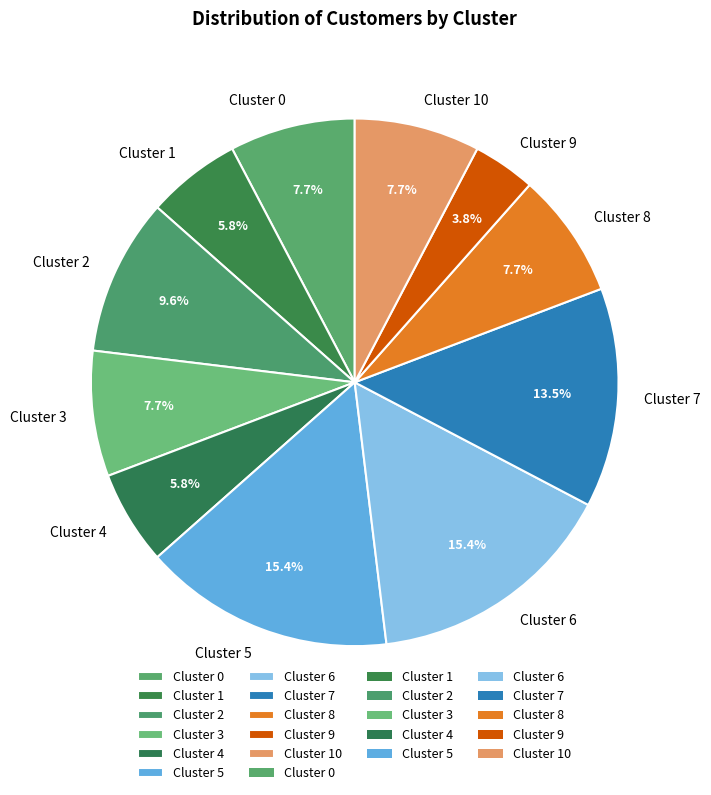

Count the number of slices in the pie.

11